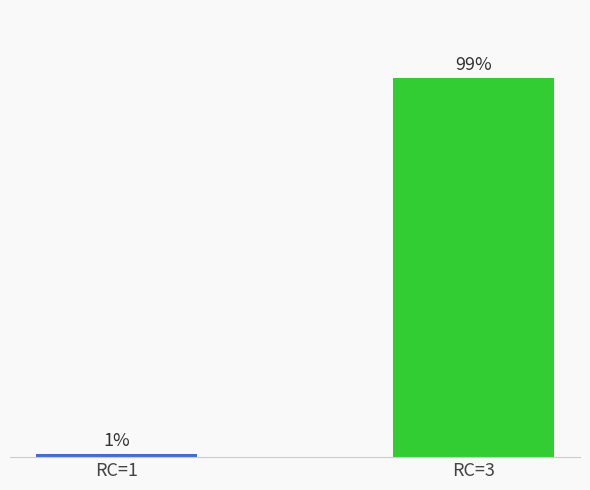

Are the bars horizontal?

No